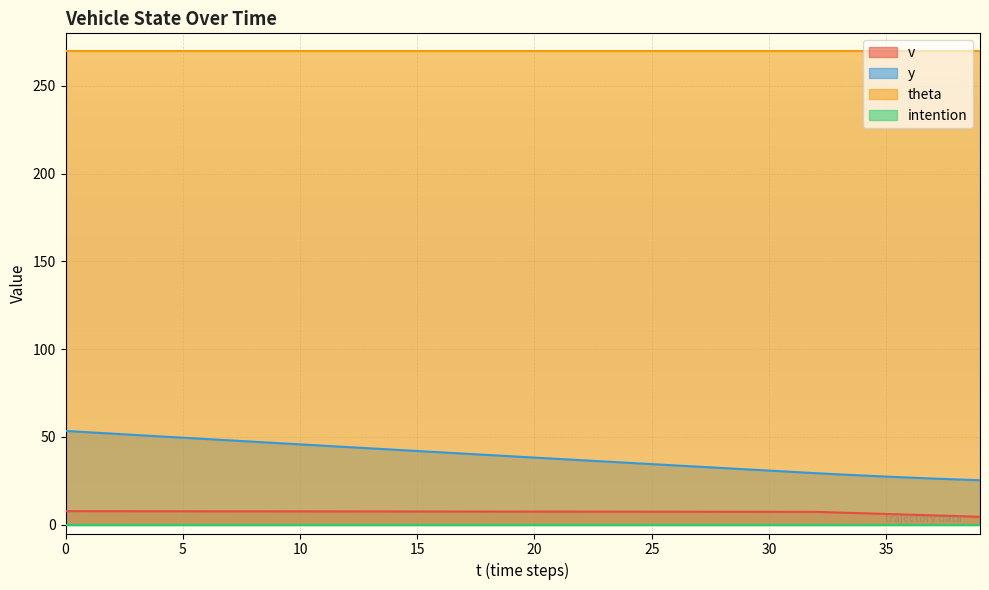

Which series changed the most between 4 and 13?

y